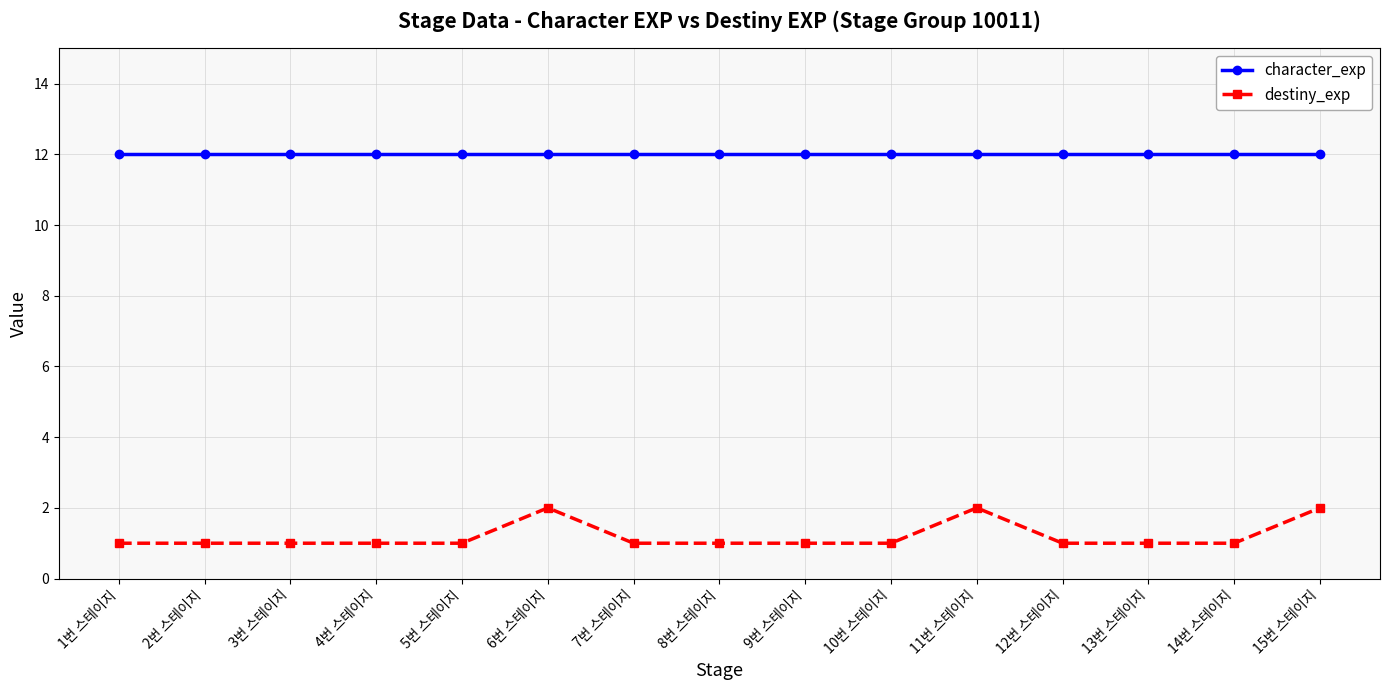

True or false: character_exp and destiny_exp intersect in this chart.

False